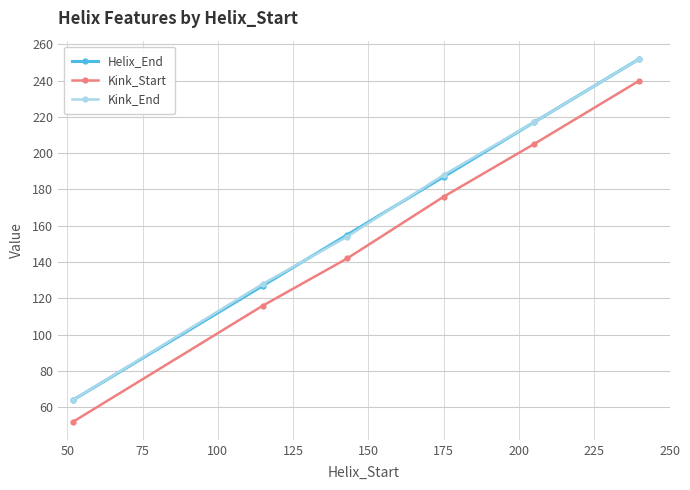

Reading right to left, list all the values displayed in this chart.

Helix_End: 252	217	187	155	127	64
Kink_Start: 240	205	176	142	116	52
Kink_End: 252	217	188	154	128	64